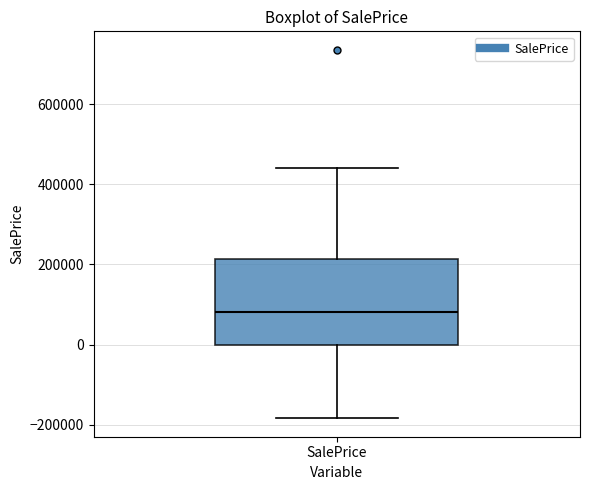

Read this box plot against the y-axis: the position of the median line, the range covered by the box, and the ends of both whiskers. The values are not printed on the chart, so give them approximately, as read against the axis.

median 80000, box 0 to 220000, whiskers -180000 to 440000